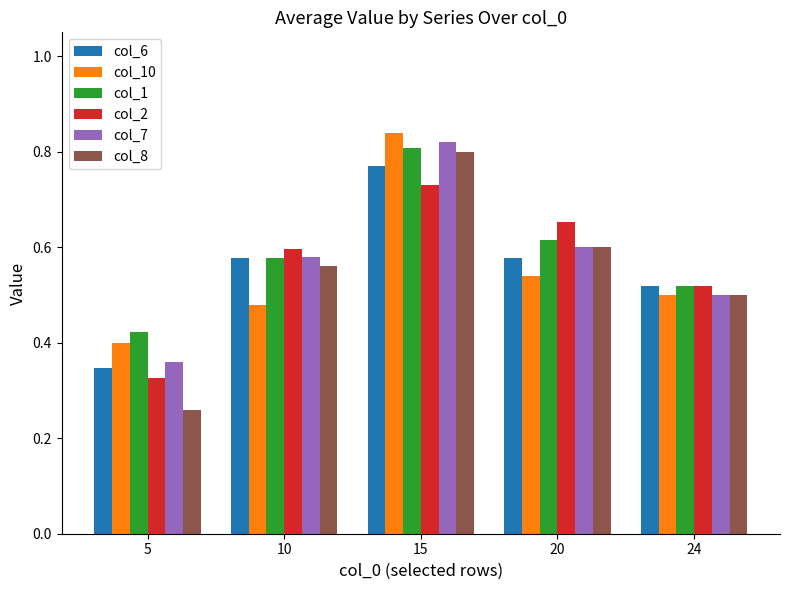

What is the sum of the col_6 values at 10 and 20?

1.2